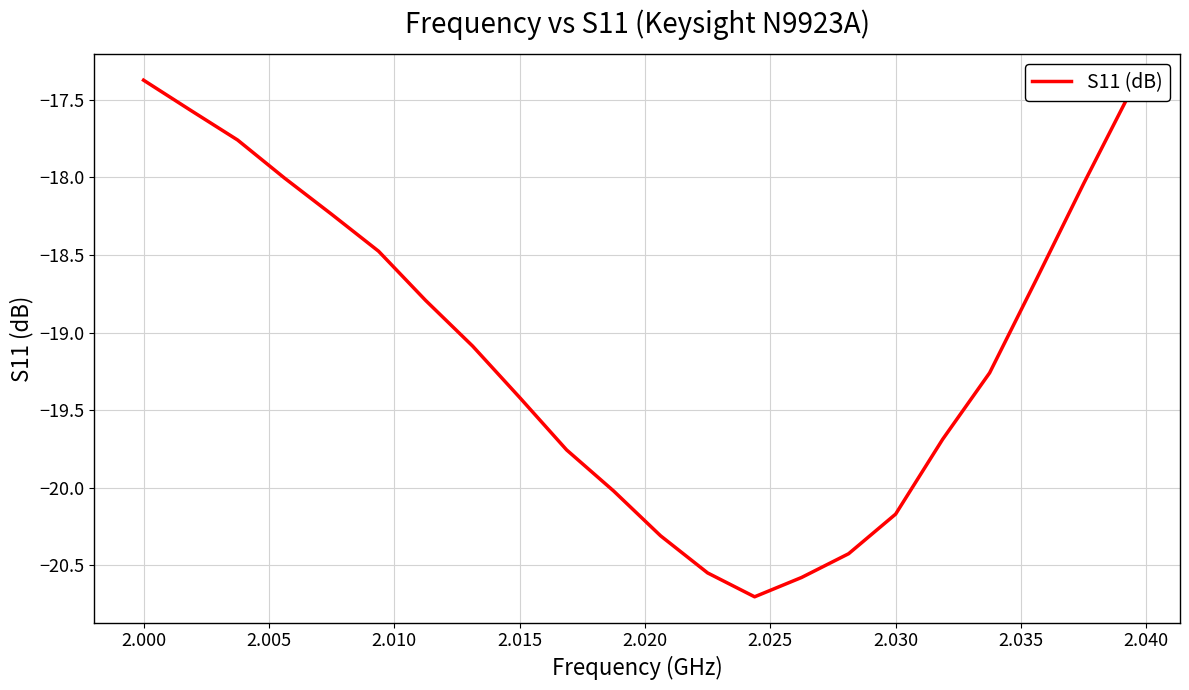

What is the minimum value shown in the chart?

-20.7